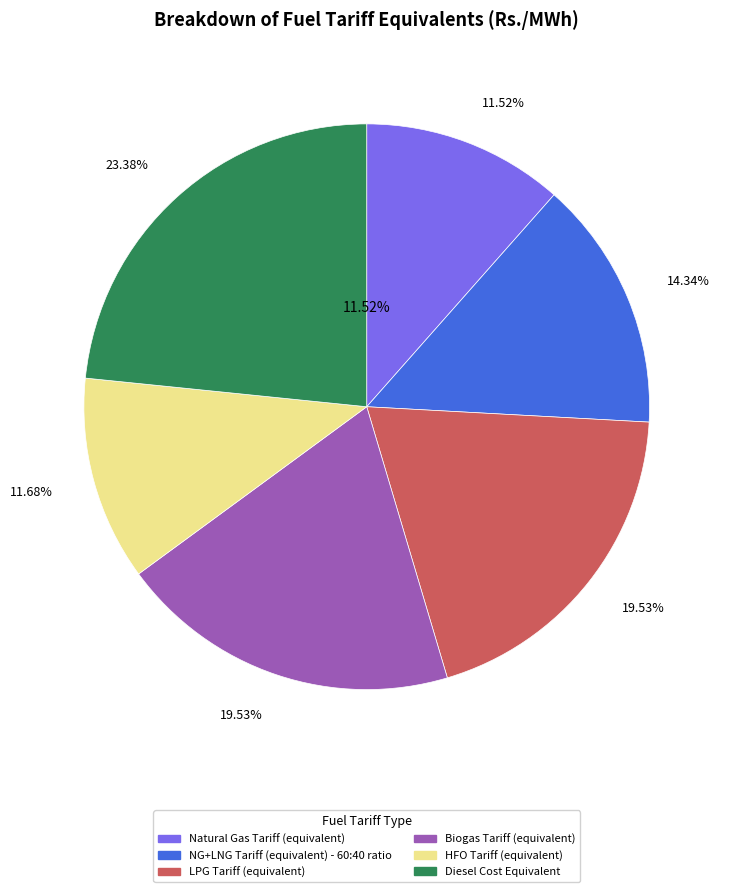

Rank the categories by value from highest to lowest.

Diesel Cost Equivalent, LPG Tariff (equivalent), Biogas Tariff (equivalent), NG+LNG Tariff (equivalent) - 60:40 ratio, HFO Tariff (equivalent), Natural Gas Tariff (equivalent)